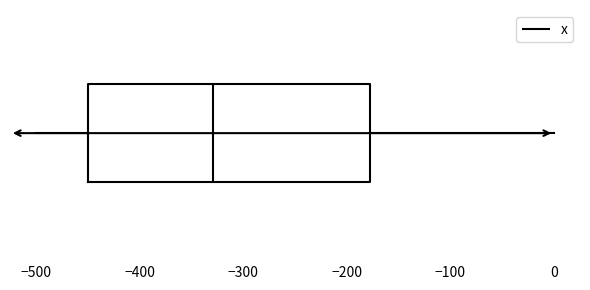

Read this box plot against the x-axis: the position of the median line, the range covered by the box, and the ends of both whiskers. The values are not printed on the chart, so give them approximately, as read against the axis.

median -330, box -450 to -180, whiskers -500 to 0